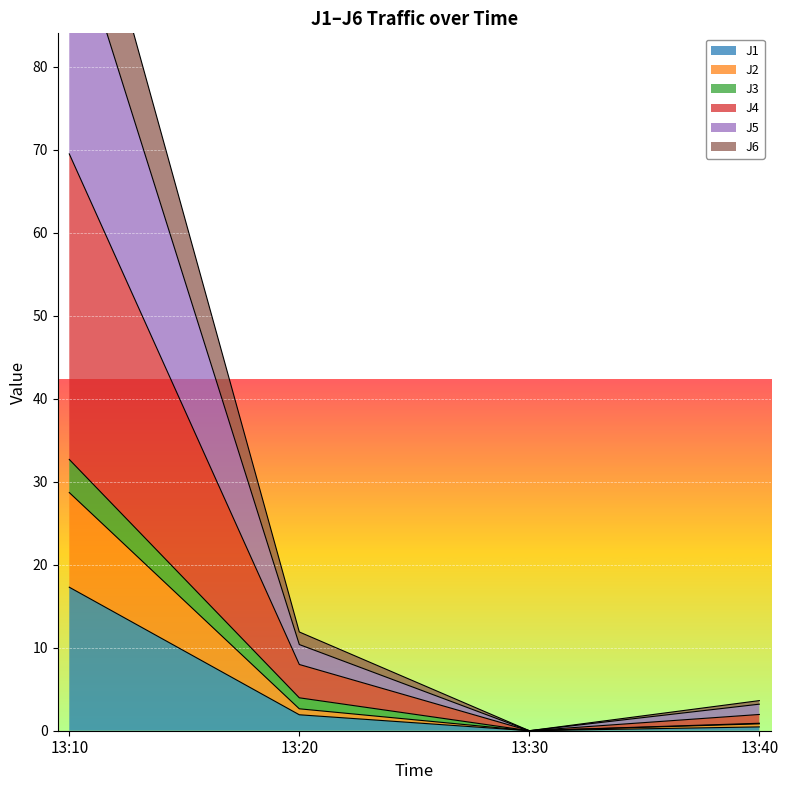

What is the difference between the maximum and minimum values in the J1 series?

17.3